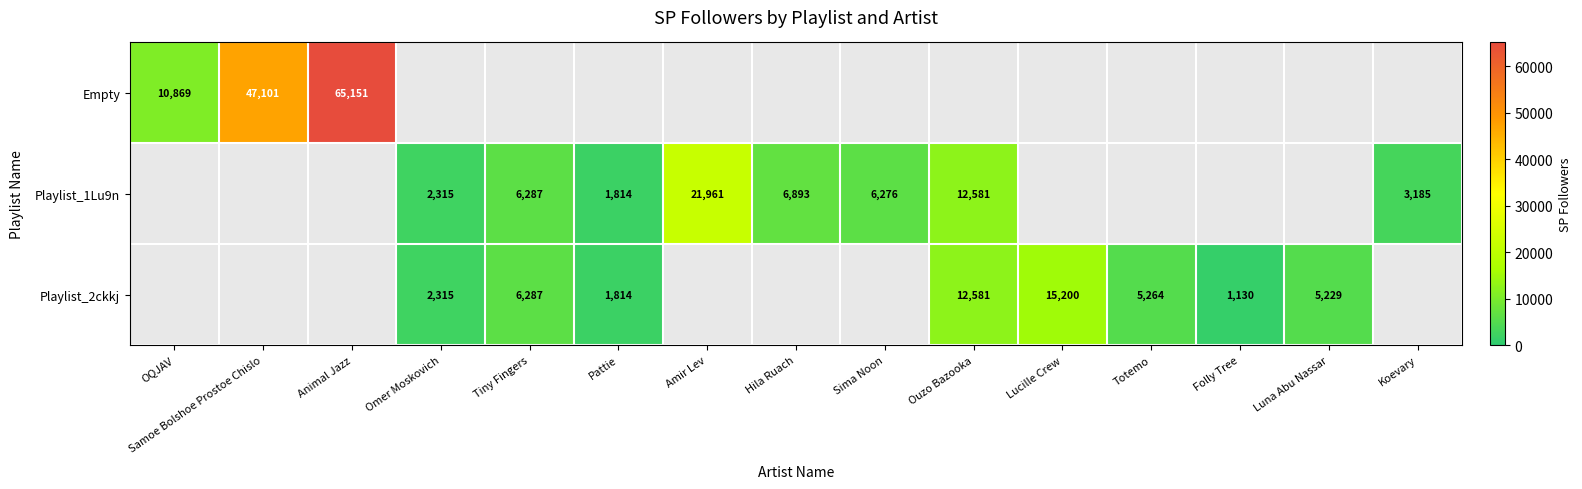

Between Amir Lev and Luna Abu Nassar, which is larger?

Amir Lev